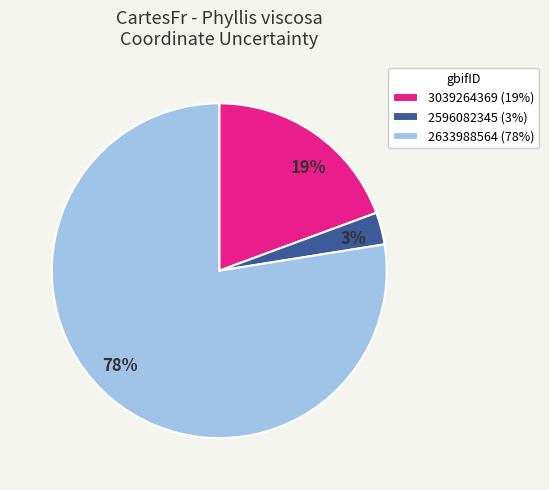

Is it true that 2596082345 is 3% of the pie?

True